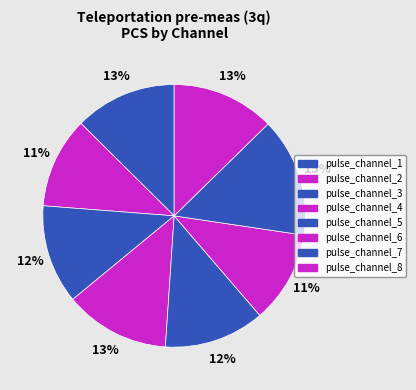

Is it true that pulse_channel_1 is 23% of the pie?

False